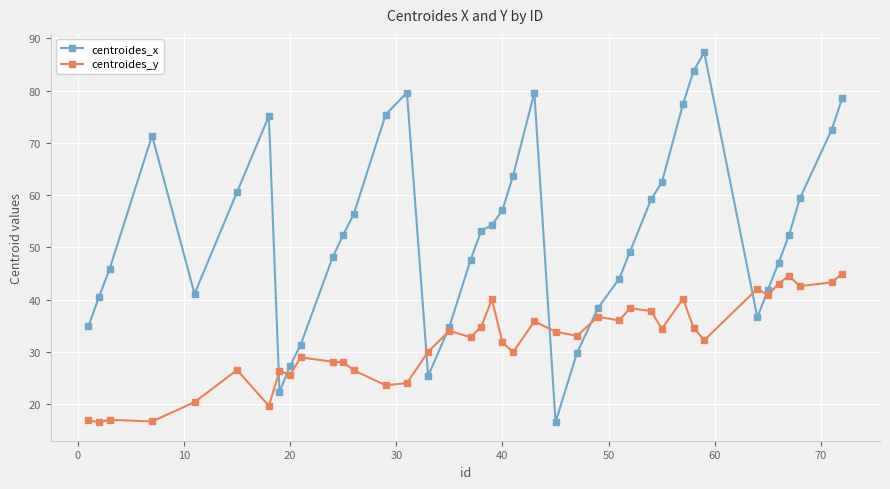

Which series has the widest spread of values?

centroides_x